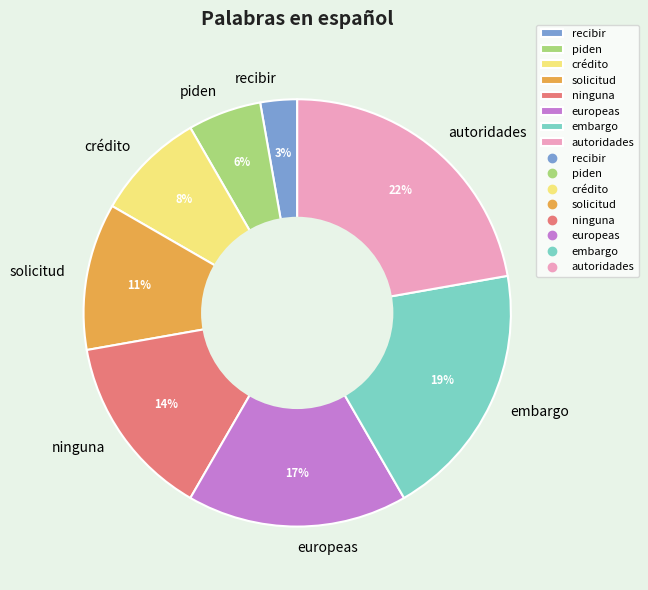

How many slices are in this pie chart?

8